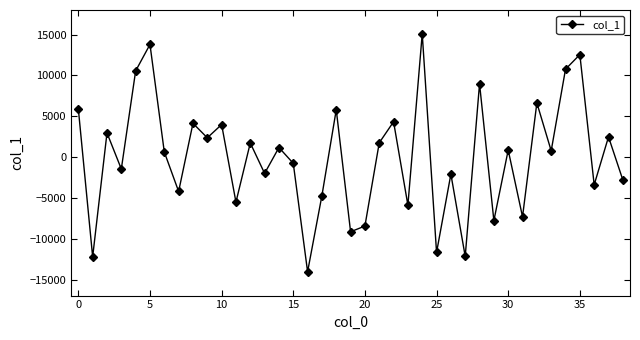

What is the maximum value shown in the chart?

15088.9